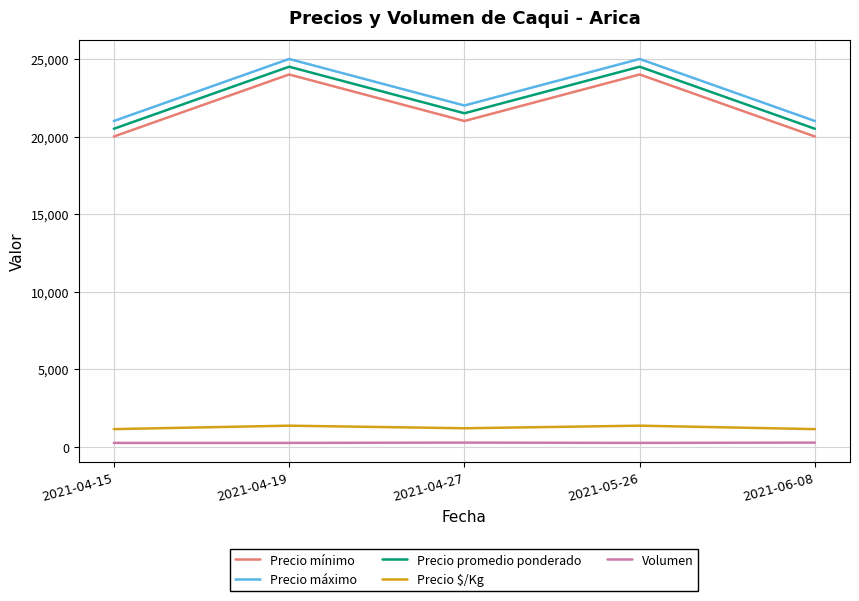

At 2021-04-27, list the series in order from largest to smallest.

Precio máximo, Precio promedio ponderado, Precio mínimo, Precio $/Kg, Volumen